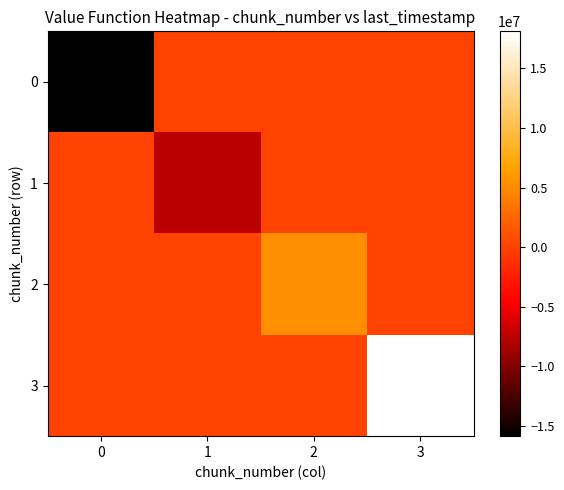

At 3, list the series in order from largest to smallest.

3, 0, 1, 2